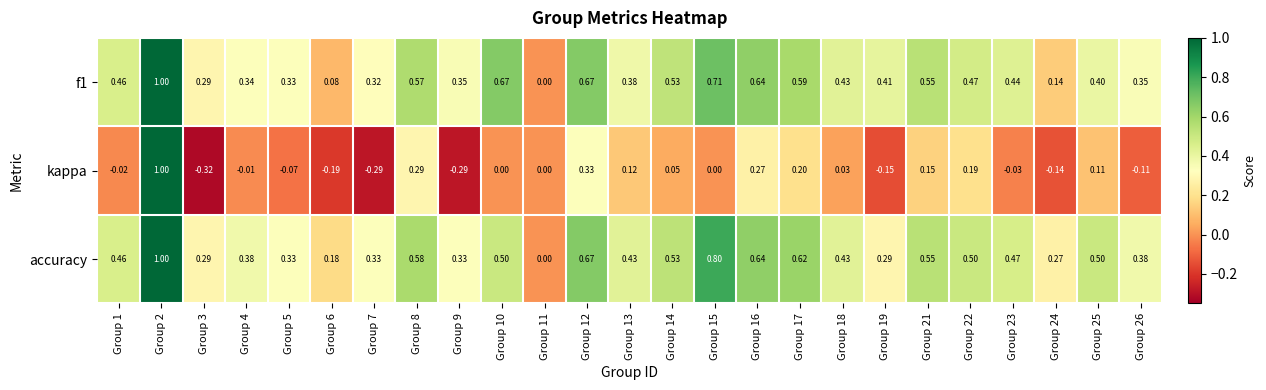

Which series has the widest spread of values?

kappa